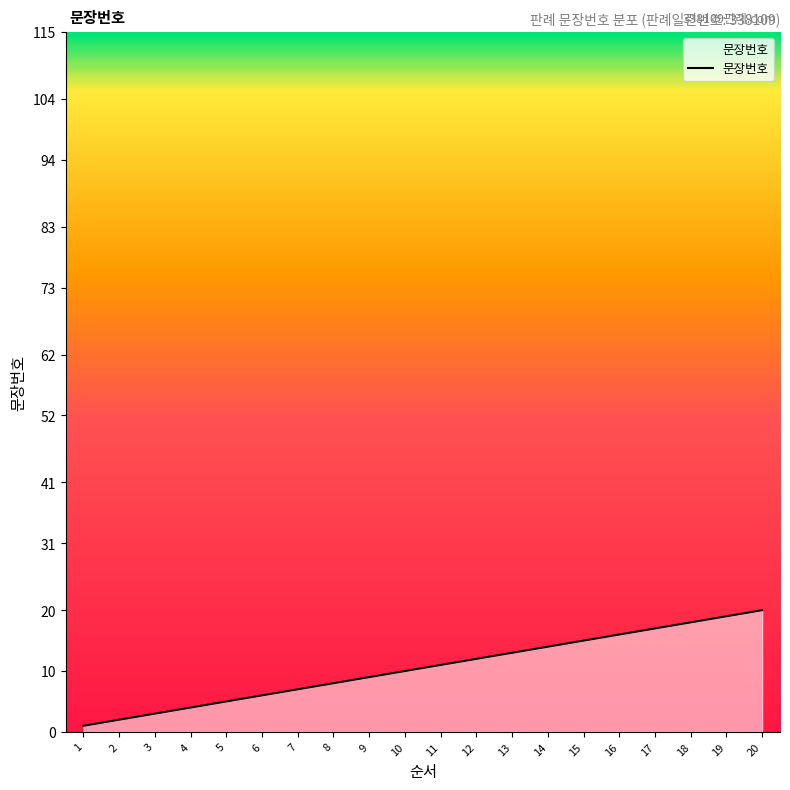

What is the sum of the values at 20 and 12?

32